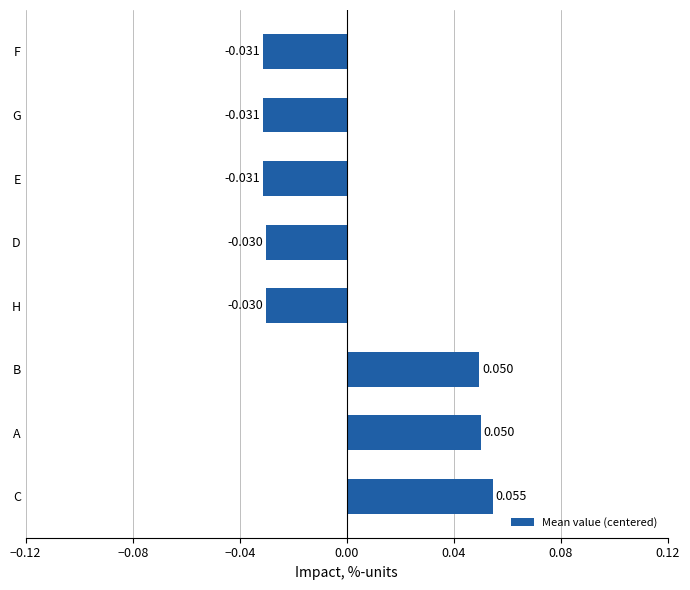

Which has a higher value, C or E?

C